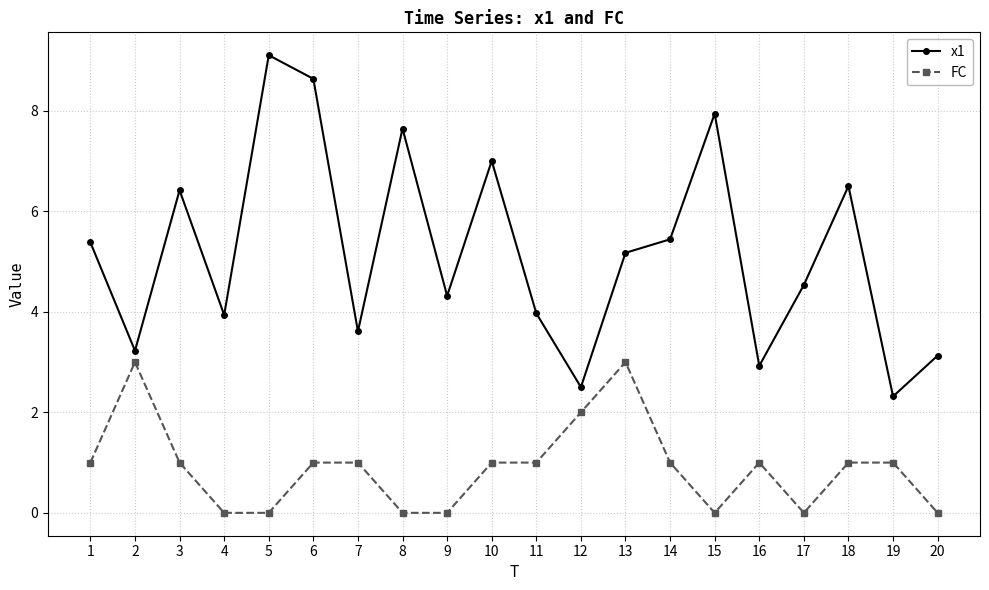

Which series changed the most between 9 and 12?

FC